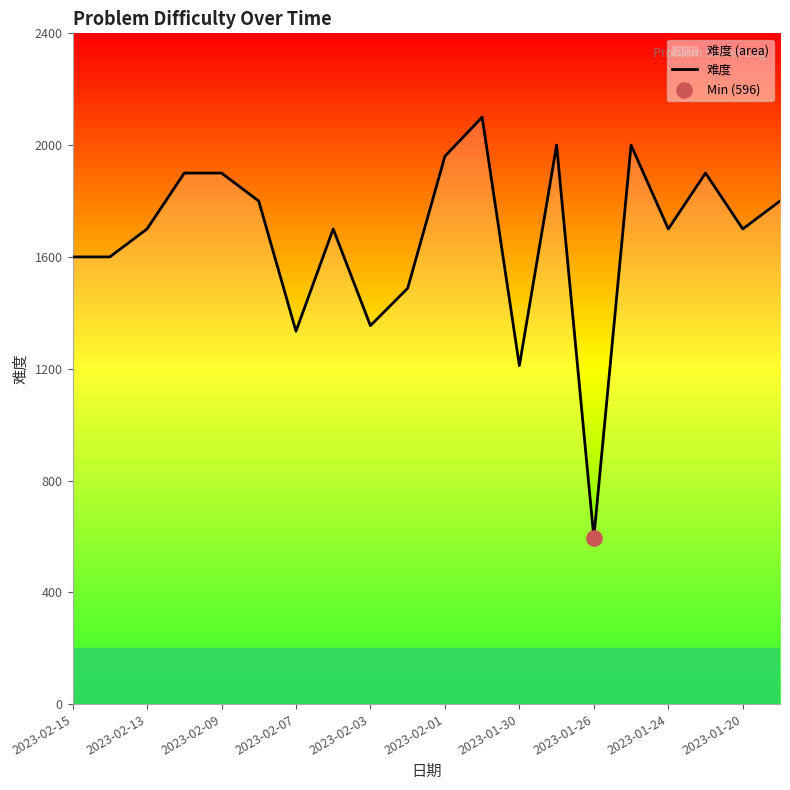

Which has a higher value, 2023-01-30 or 2023-02-01?

2023-02-01